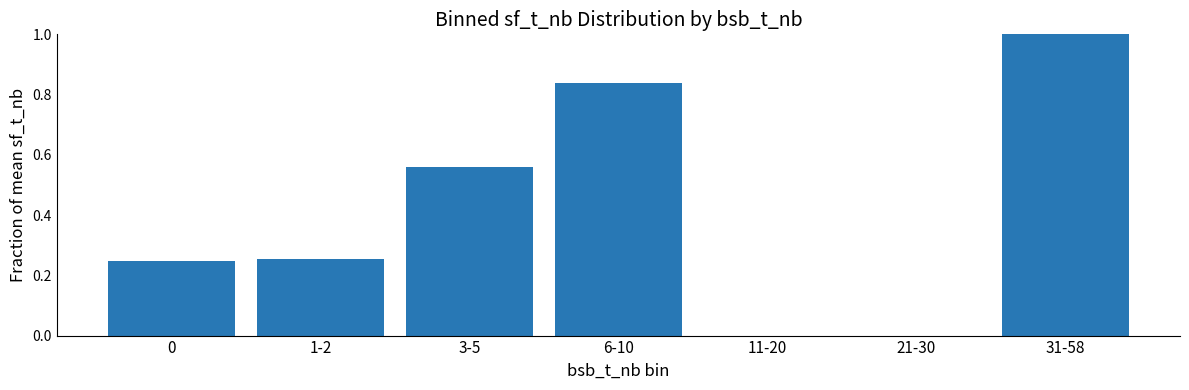

What is the change in value from 3-5 to 31-58?

+0.4